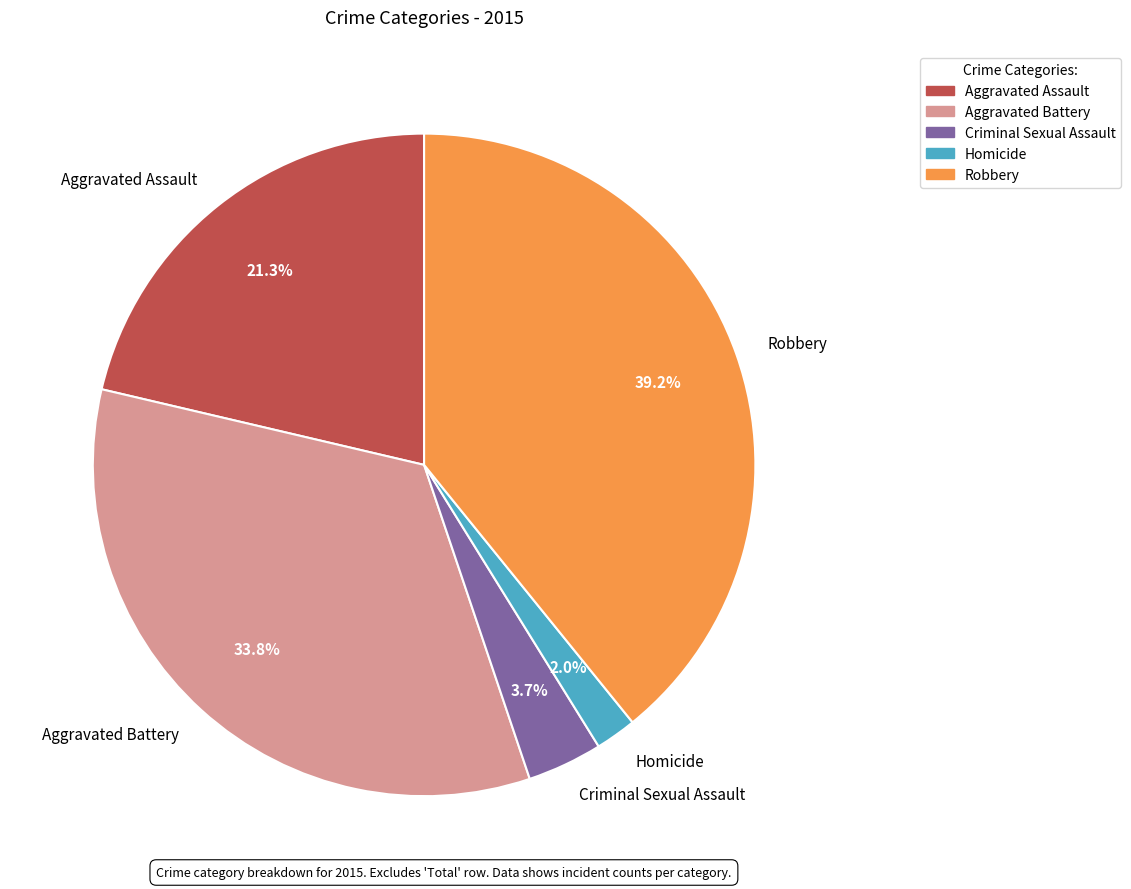

What is the ratio of the value at Aggravated Battery to the value at Homicide?

16.9